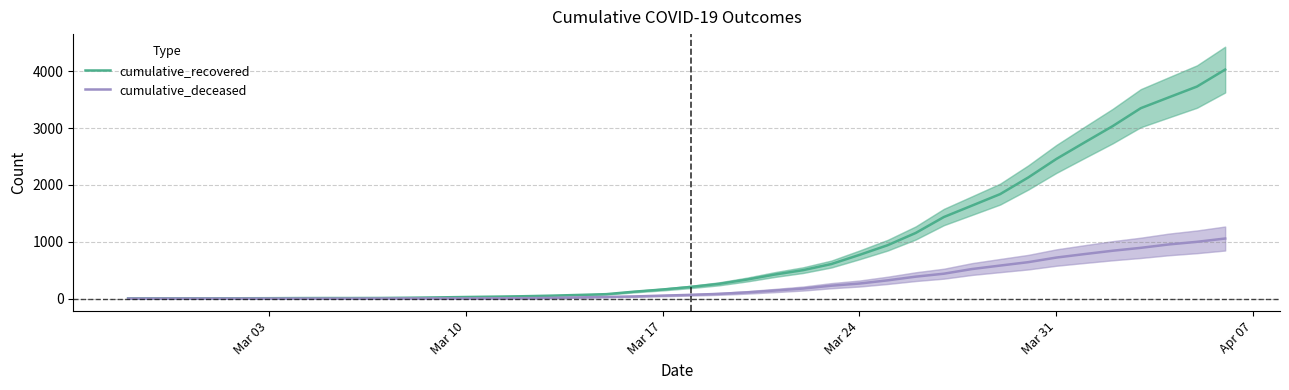

What is the greatest value displayed?

4028